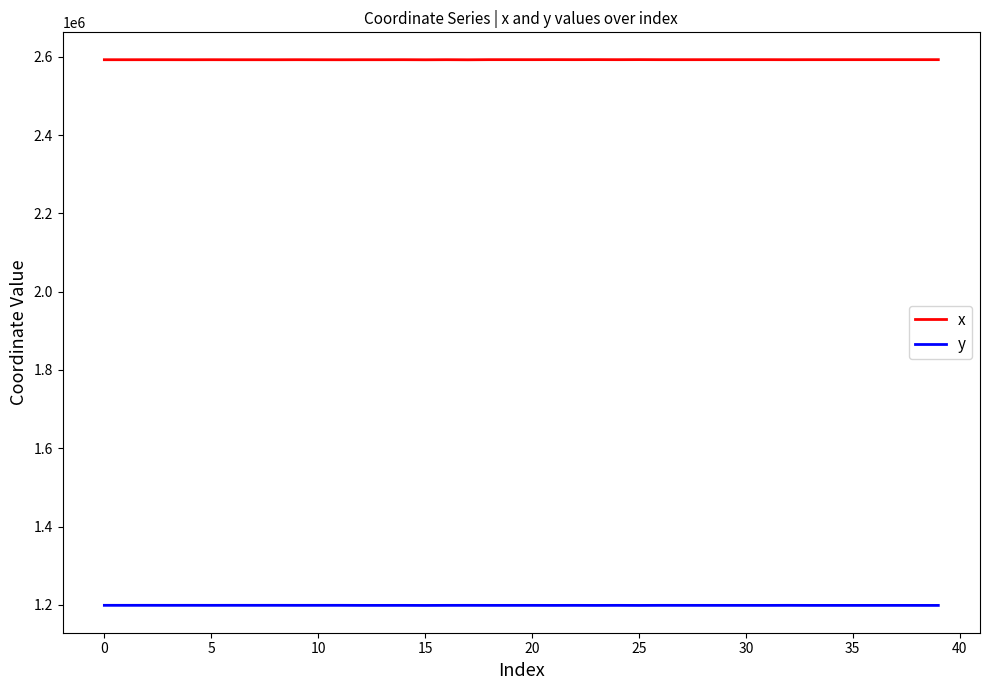

What is the sum of all x values?

103694529.2